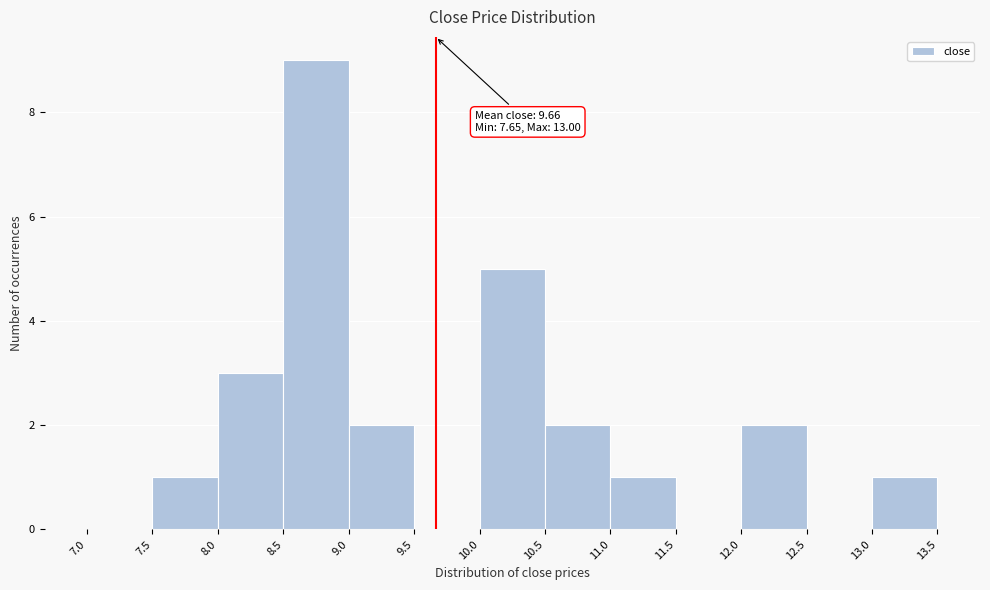

Over which range of the x-axis is the bar tallest?

8.5 to 9.0